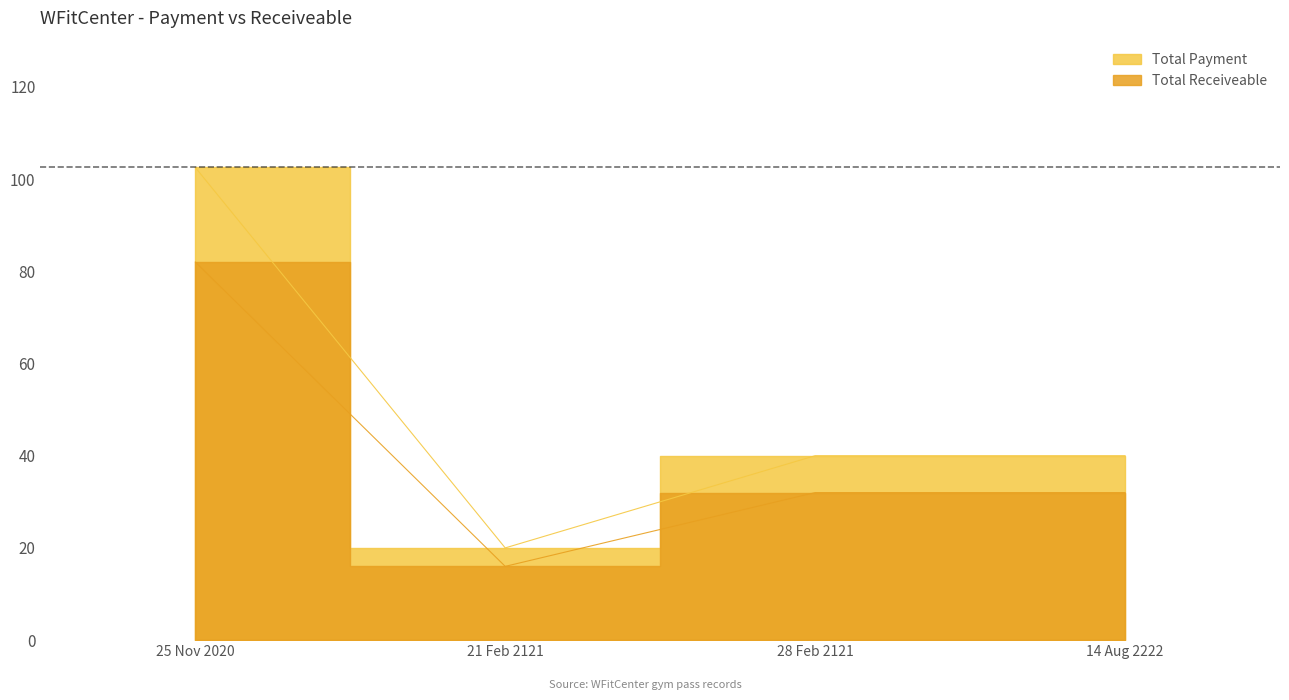

What is the highest value of the Total Receiveable series?

82.0